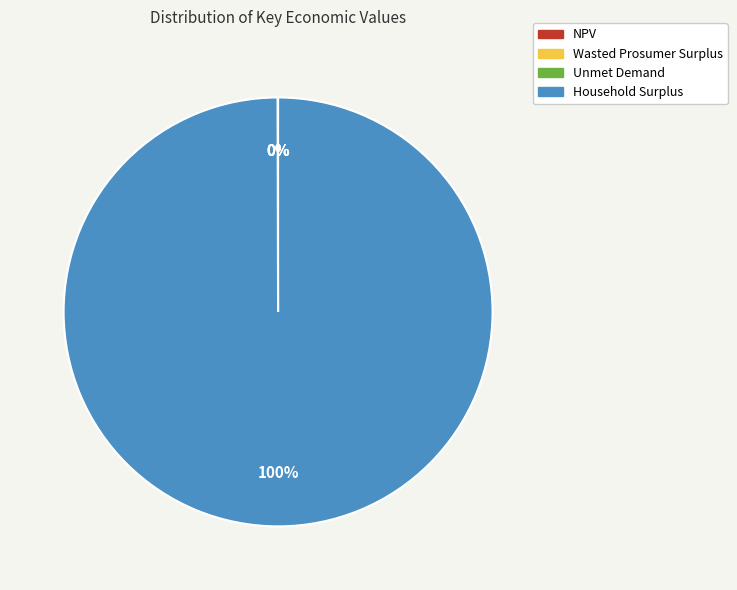

To the nearest percent, what is the difference between the largest and smallest slice percentages?

100%